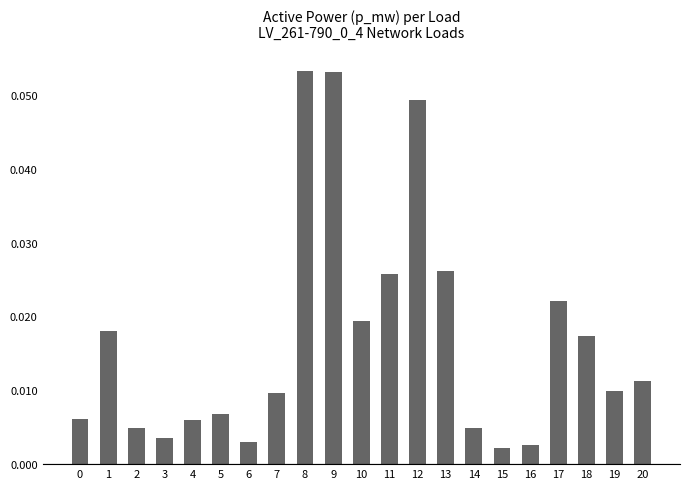

Between 1 and 10, which is larger?

10